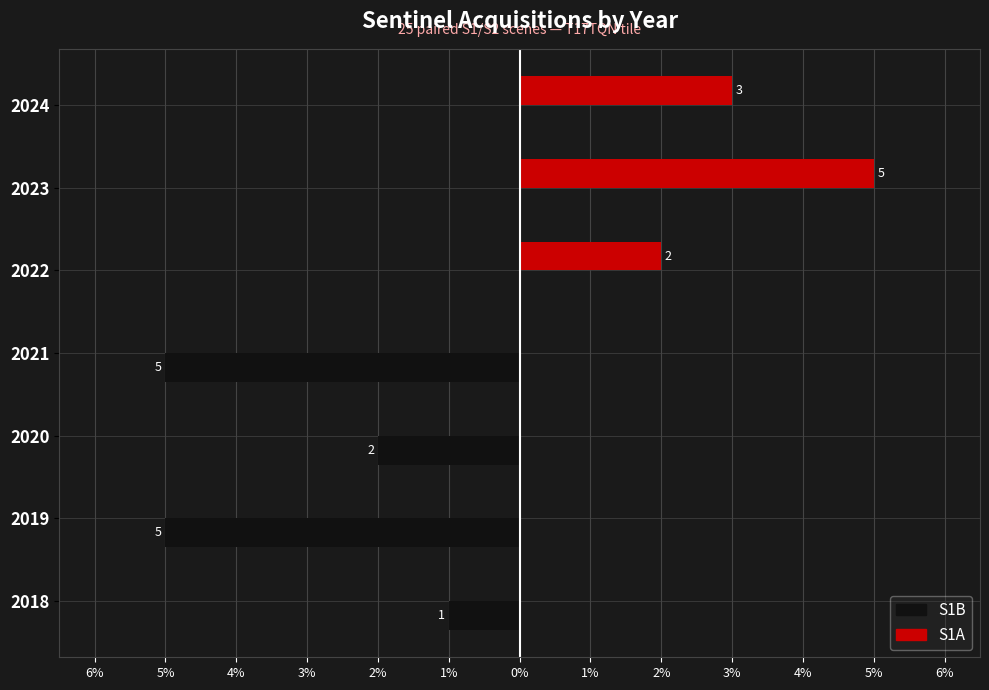

What is the label of the 1st bar from the right?

1%